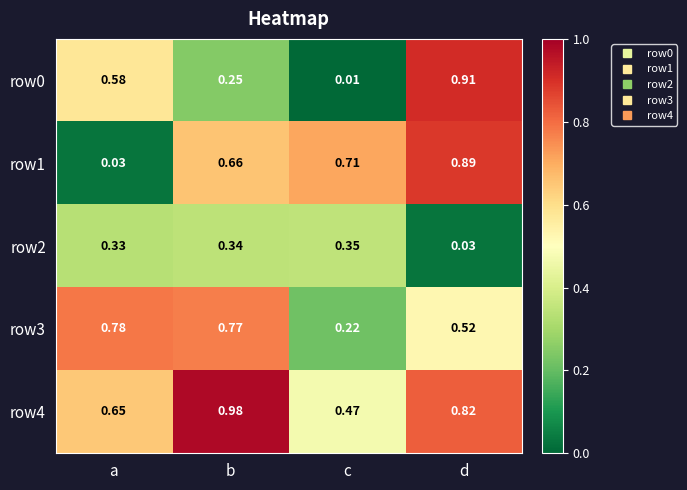

At how many categories does at least one series exceed 0?

4